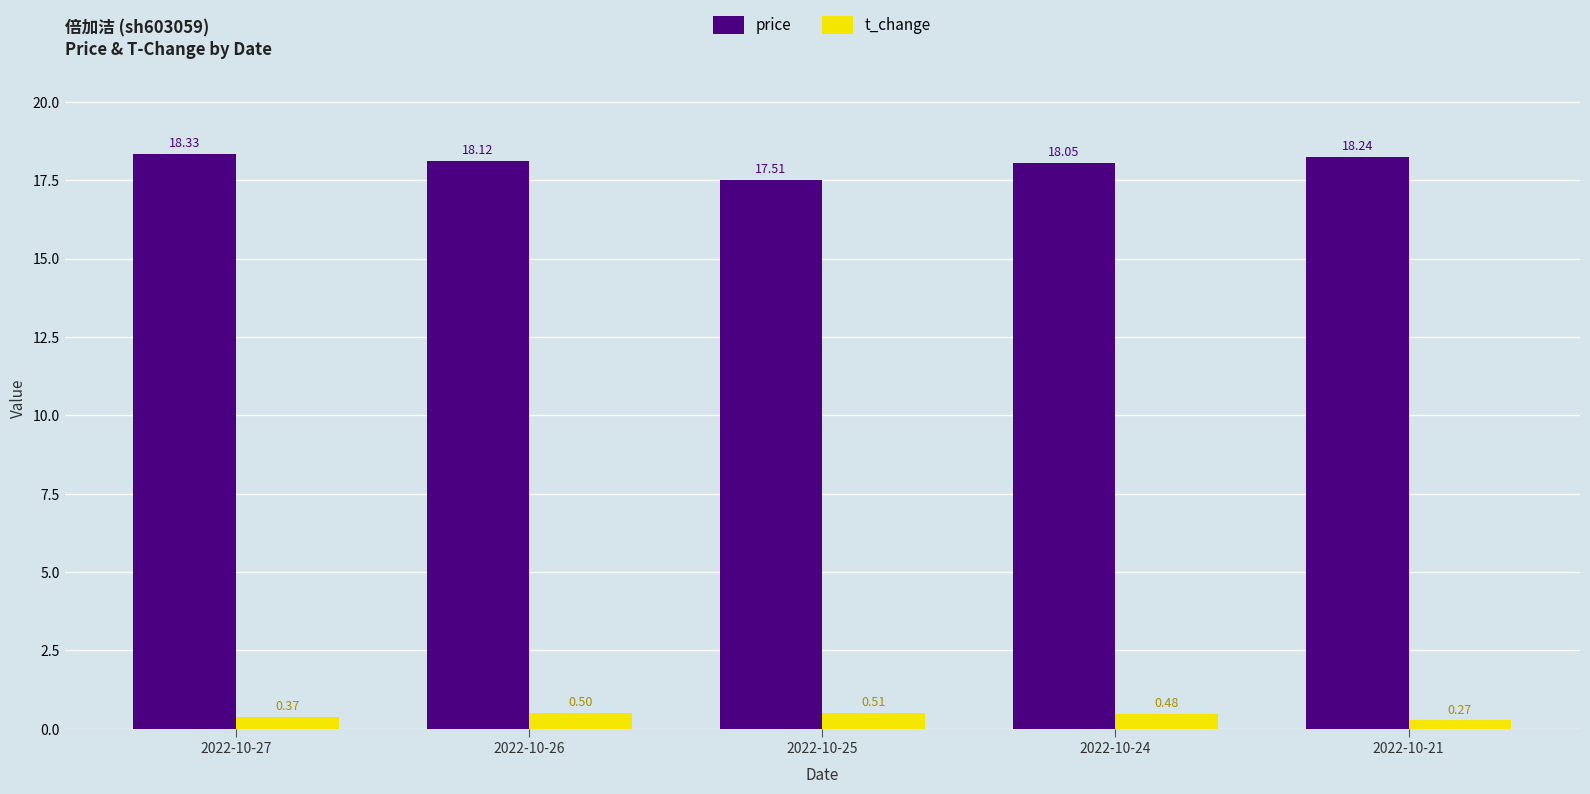

At which label is t_change closest to 0?

2022-10-21